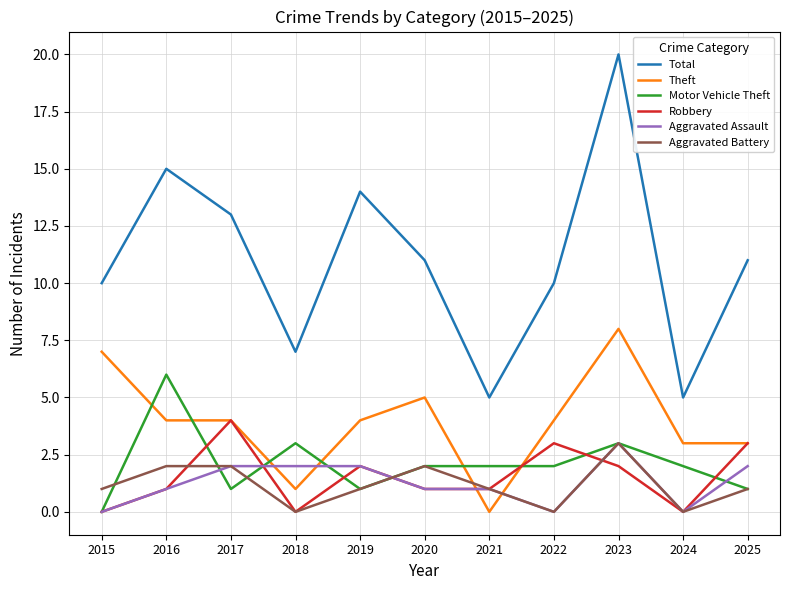

Reading right to left, extract all data points from this chart.

Total: 2025=11	2024=5	2023=20	2022=10	2021=5	2020=11	2019=14	2018=7	2017=13	2016=15	2015=10
Theft: 2025=3	2024=3	2023=8	2022=4	2021=0	2020=5	2019=4	2018=1	2017=4	2016=4	2015=7
Motor Vehicle Theft: 2025=1	2024=2	2023=3	2022=2	2021=2	2020=2	2019=1	2018=3	2017=1	2016=6	2015=0
Robbery: 2025=3	2024=0	2023=2	2022=3	2021=1	2020=1	2019=2	2018=0	2017=4	2016=1	2015=0
Aggravated Assault: 2025=2	2024=0	2023=3	2022=0	2021=1	2020=1	2019=2	2018=2	2017=2	2016=1	2015=0
Aggravated Battery: 2025=1	2024=0	2023=3	2022=0	2021=1	2020=2	2019=1	2018=0	2017=2	2016=2	2015=1